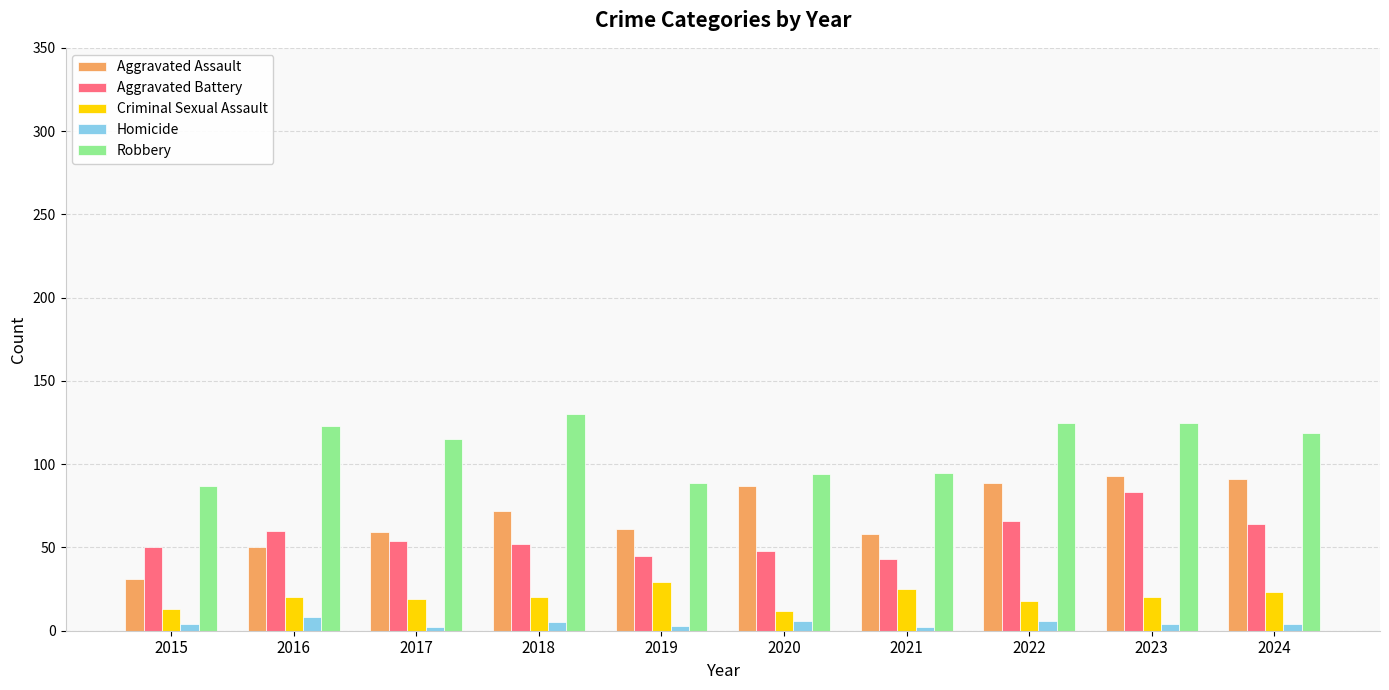

List the series in order of their peak value, highest first.

Robbery, Aggravated Assault, Aggravated Battery, Criminal Sexual Assault, Homicide